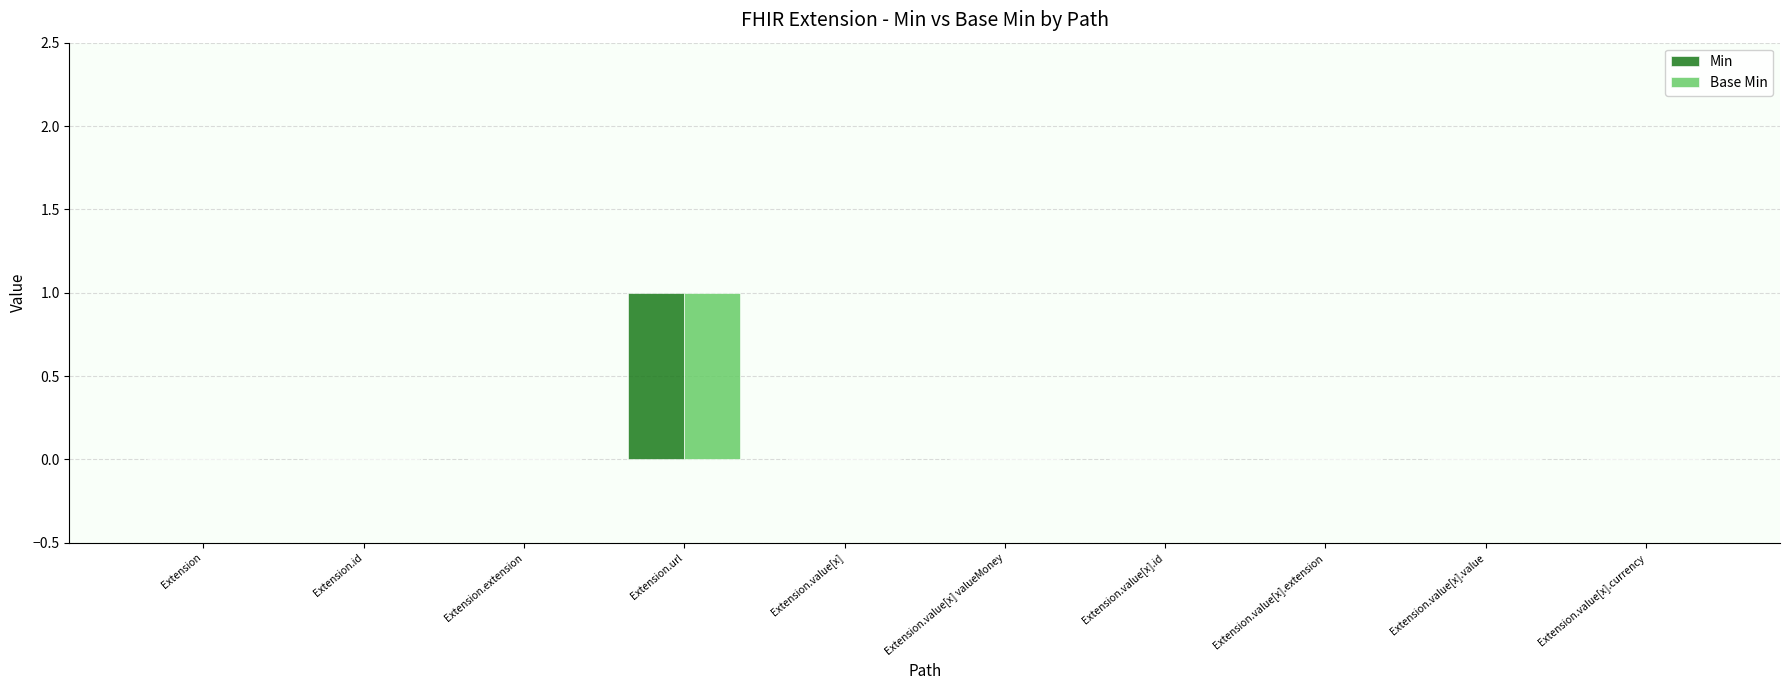

Reading left to right, what are all the values shown in this chart?

Min: Extension=0	Extension.id=0	Extension.extension=0	Extension.url=1	Extension.value[x]=0	Extension.value[x] valueMoney=0	Extension.value[x].id=0	Extension.value[x].extension=0	Extension.value[x].value=0	Extension.value[x].currency=0
Base Min: Extension=0	Extension.id=0	Extension.extension=0	Extension.url=1	Extension.value[x]=0	Extension.value[x] valueMoney=0	Extension.value[x].id=0	Extension.value[x].extension=0	Extension.value[x].value=0	Extension.value[x].currency=0